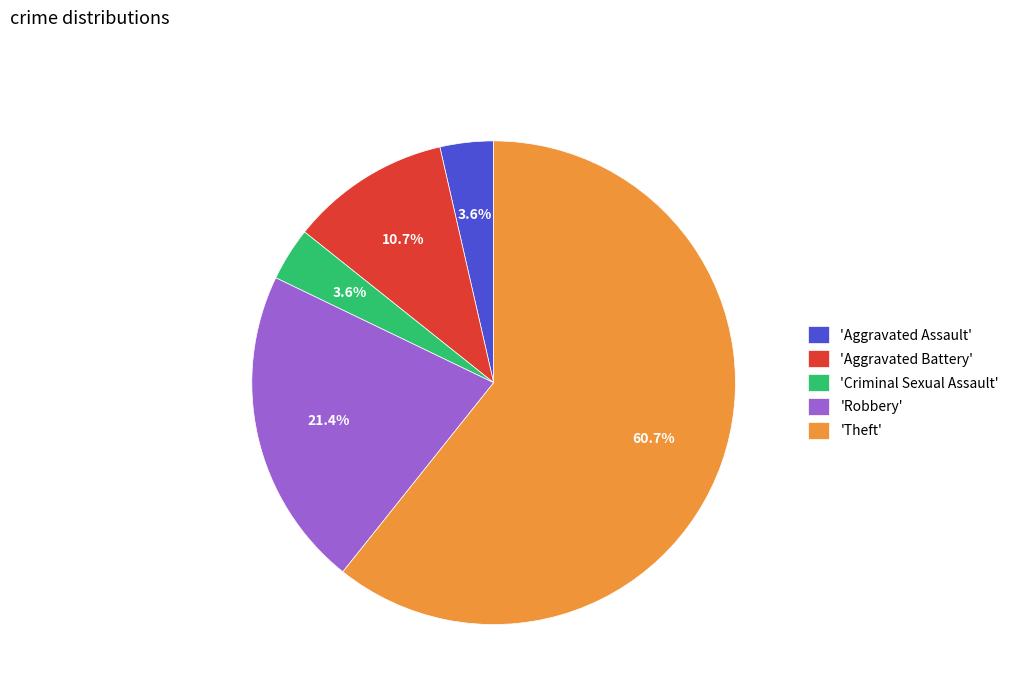

Approximately how many times larger is the value at 'Aggravated Assault' compared to 'Aggravated Battery'?

0.3